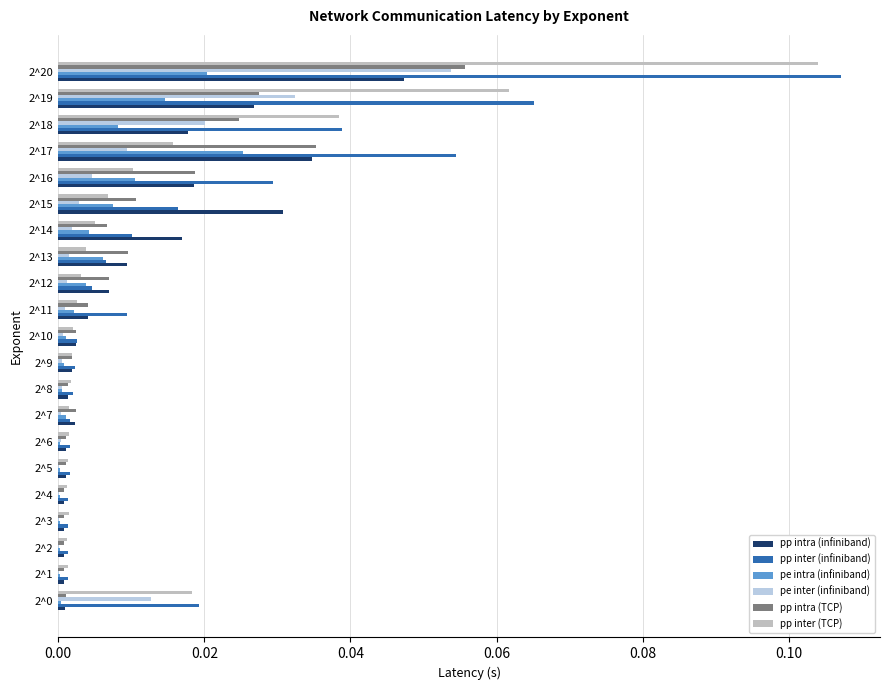

Which series has the largest total across all categories?

pp inter (infiniband)